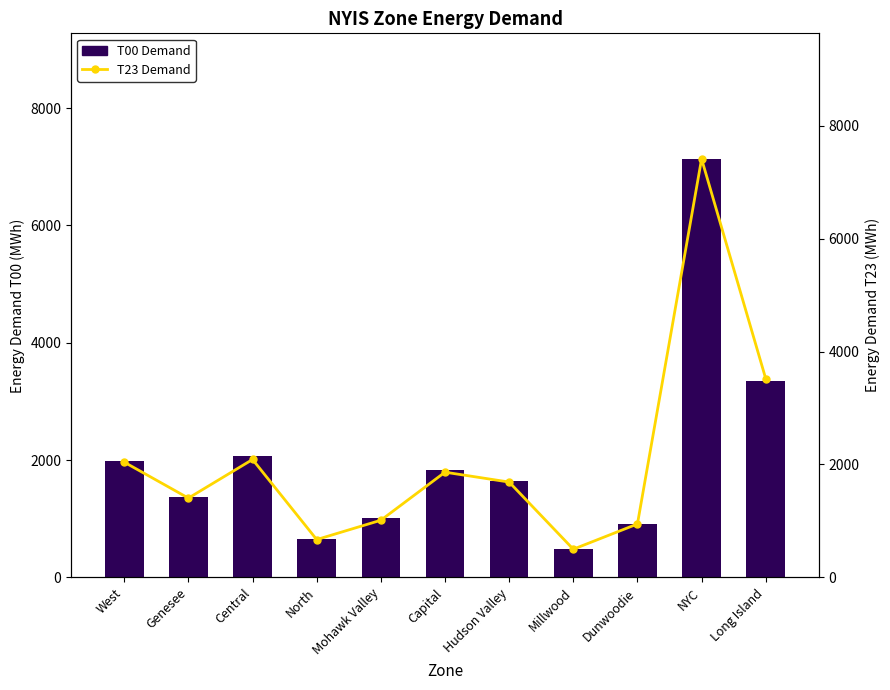

What is the approximate value of T23 Demand at Central, to the nearest 10?

2090